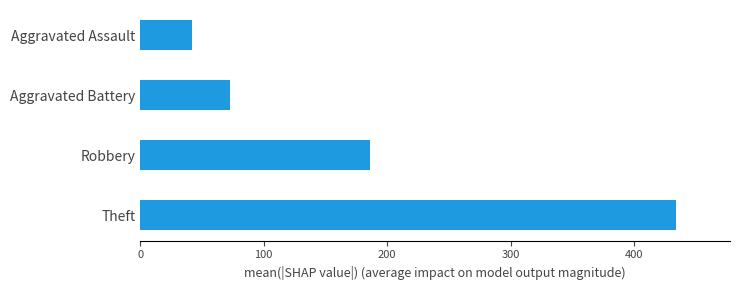

What is the ratio of the value at Robbery to the value at Theft?

0.4